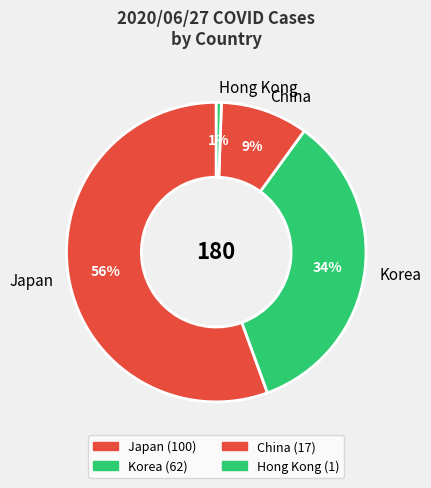

To the nearest percent, what percentage of the pie is Korea?

34%